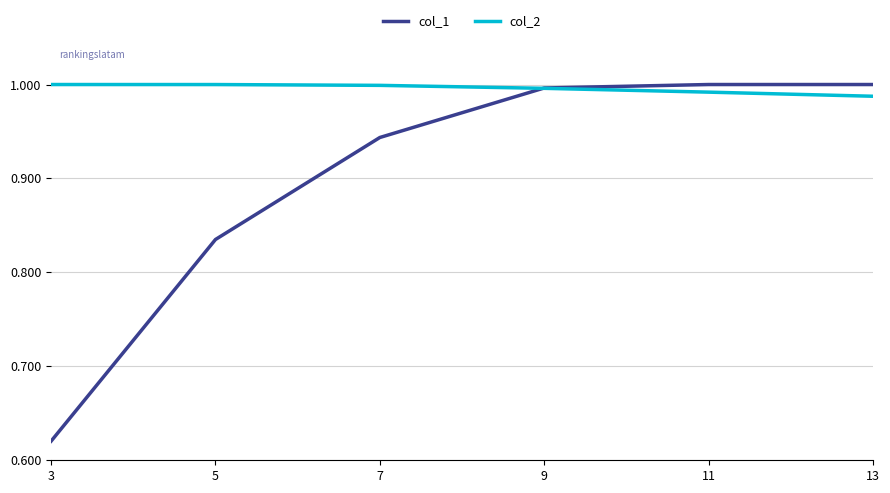

Is it true that col_1 equals 0.3 at 3?

False